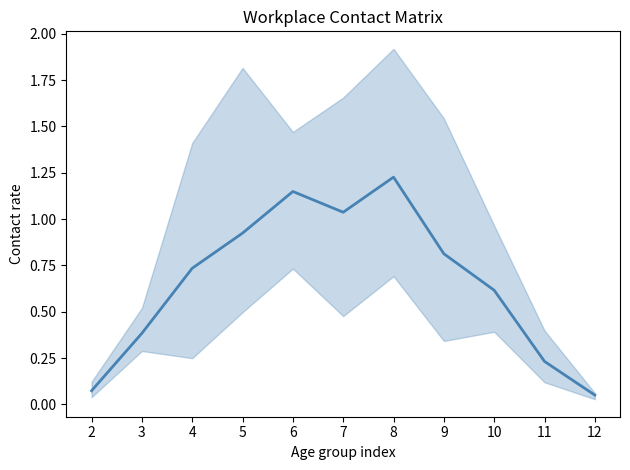

Where is the data nearest to the value 0?

12